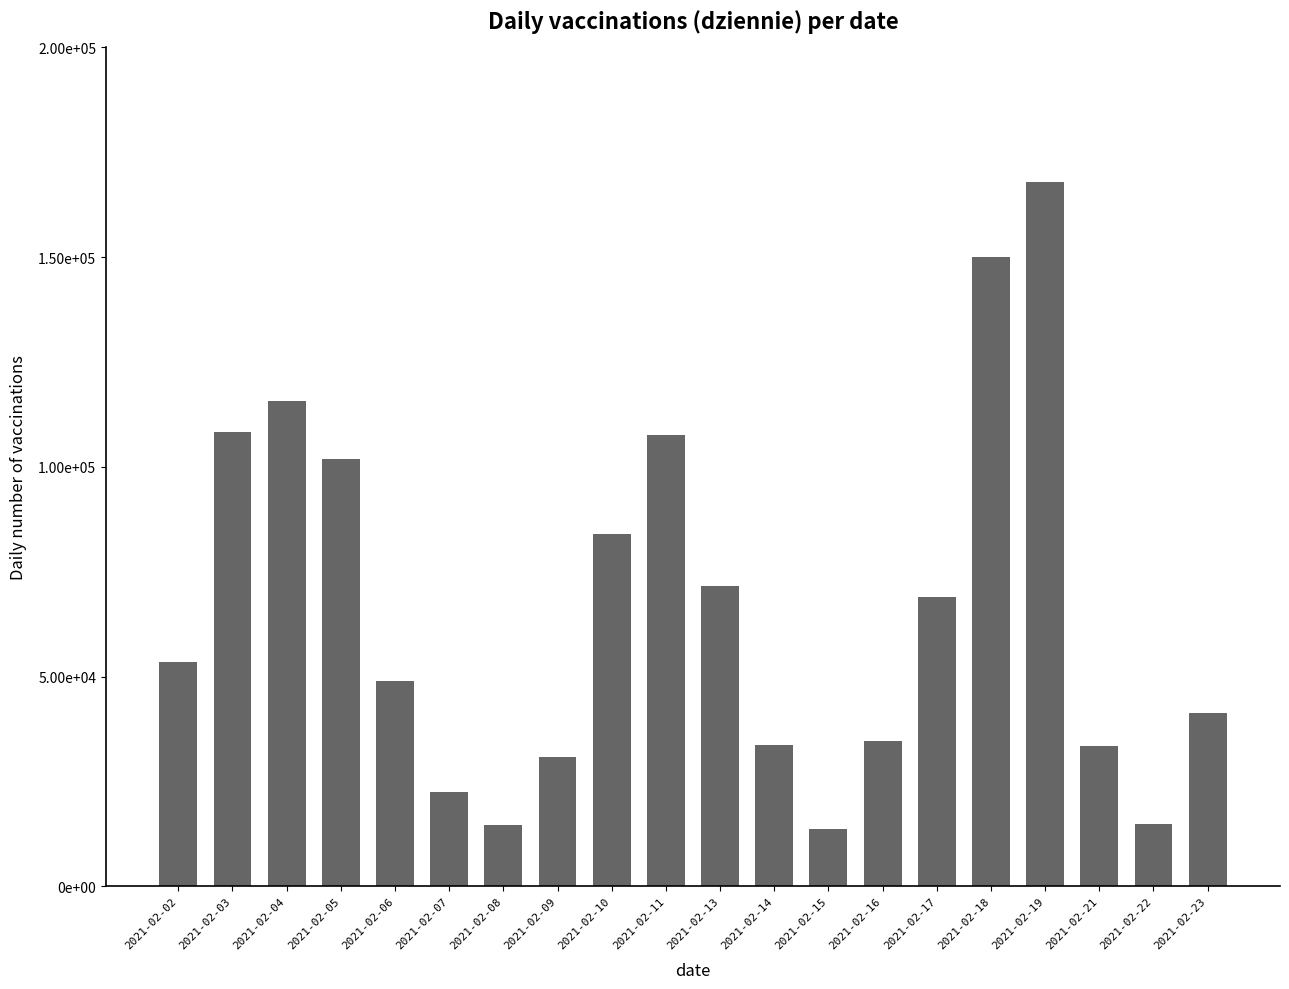

Is it true that the value at 2021-02-06 is 48905?

True